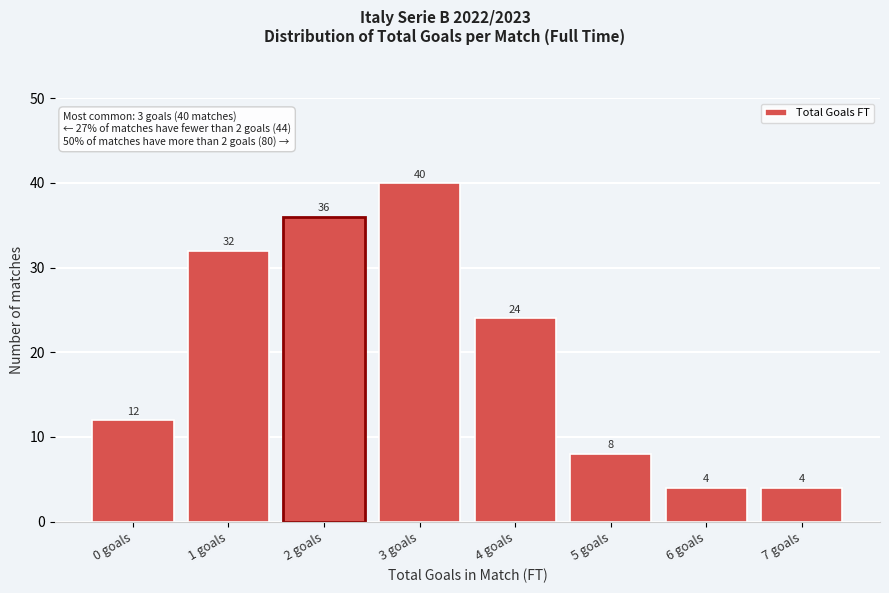

Reading left to right, transcribe all the data shown in this chart.

12	32	36	40	24	8	4	4